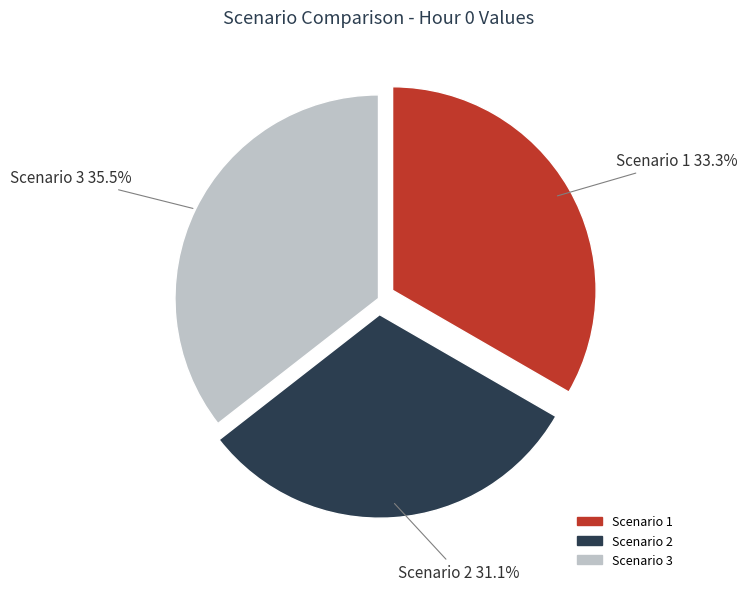

What is the largest slice in the pie chart?

Scenario 3